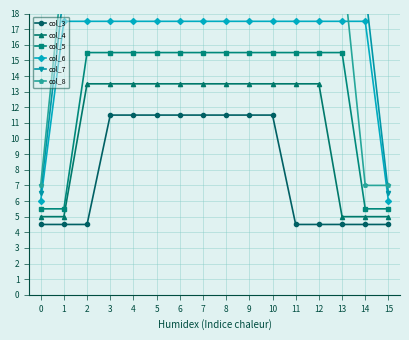

Which series has the largest total across all categories?

col_8